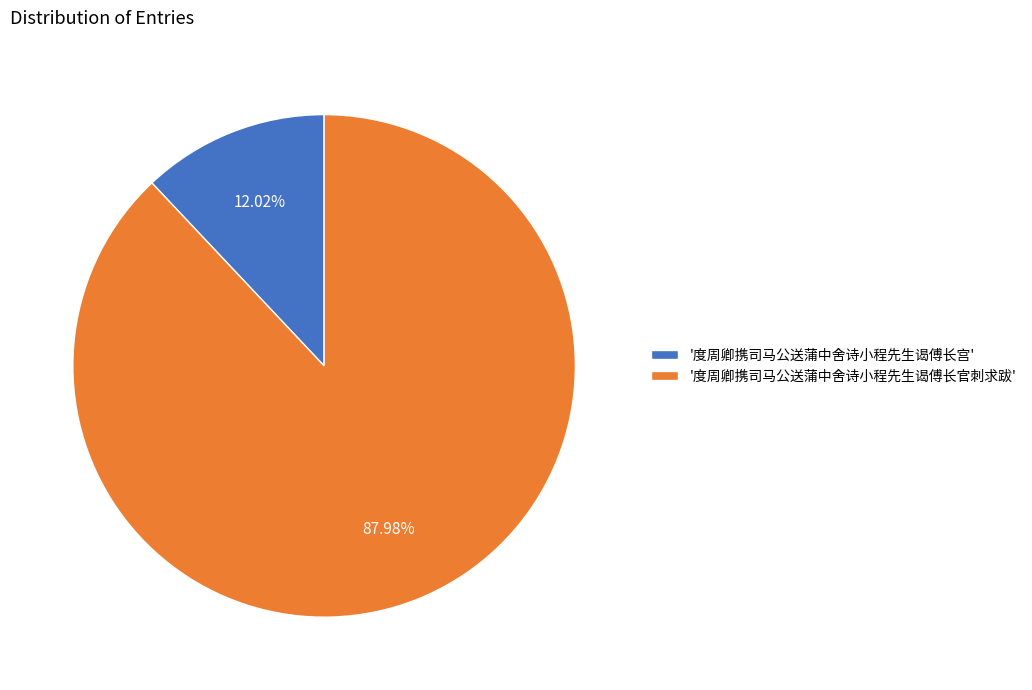

Is the sum of '度周卿携司马公送蒲中舍诗小程先生谒傅长官刺求跋' and '度周卿携司马公送蒲中舍诗小程先生谒傅长宫' greater than half?

Yes